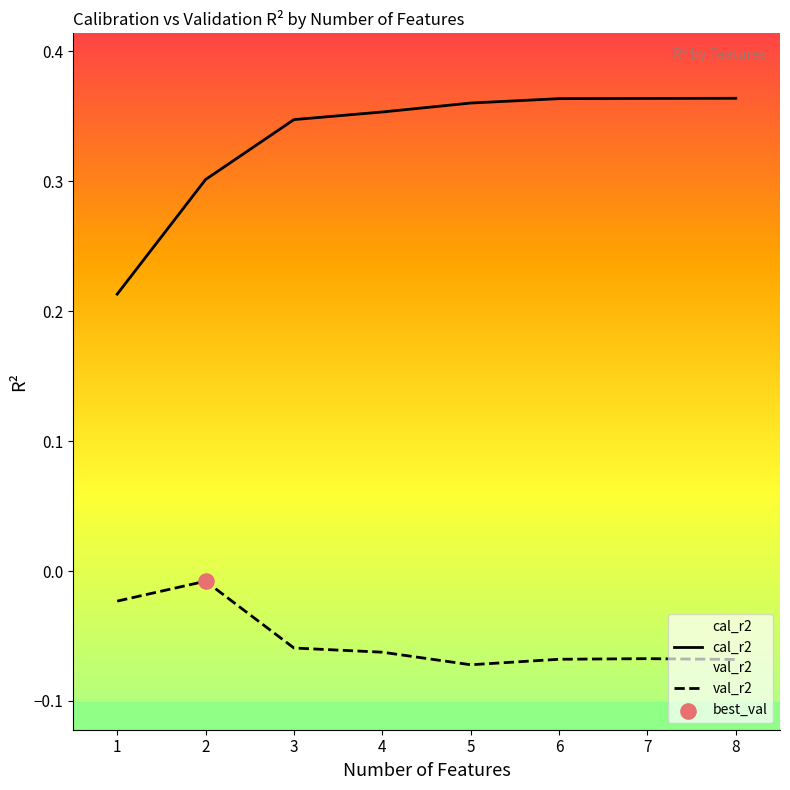

At which category is the sum across all series the highest?

7